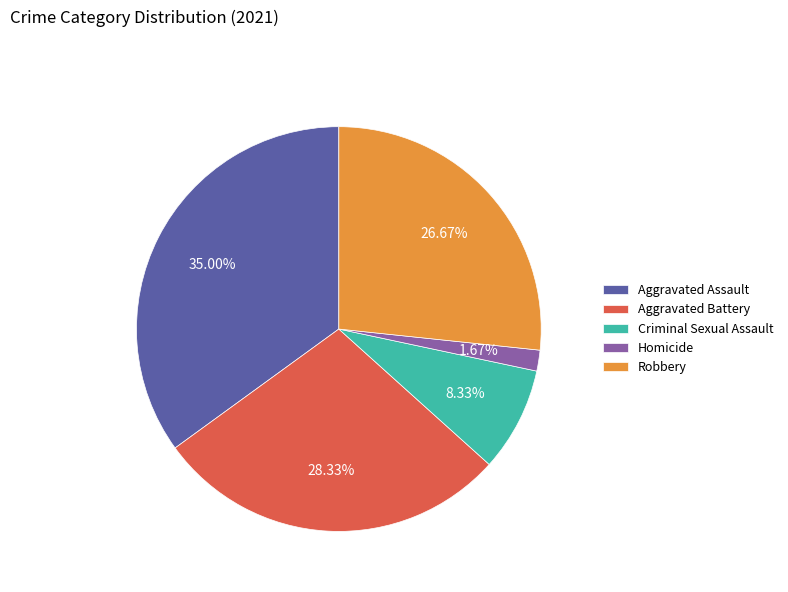

Which category has the smallest portion of the pie?

Homicide